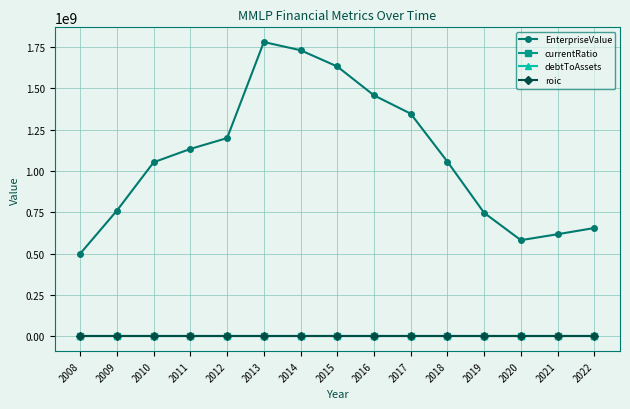

Which series has the largest range (max minus min)?

EnterpriseValue